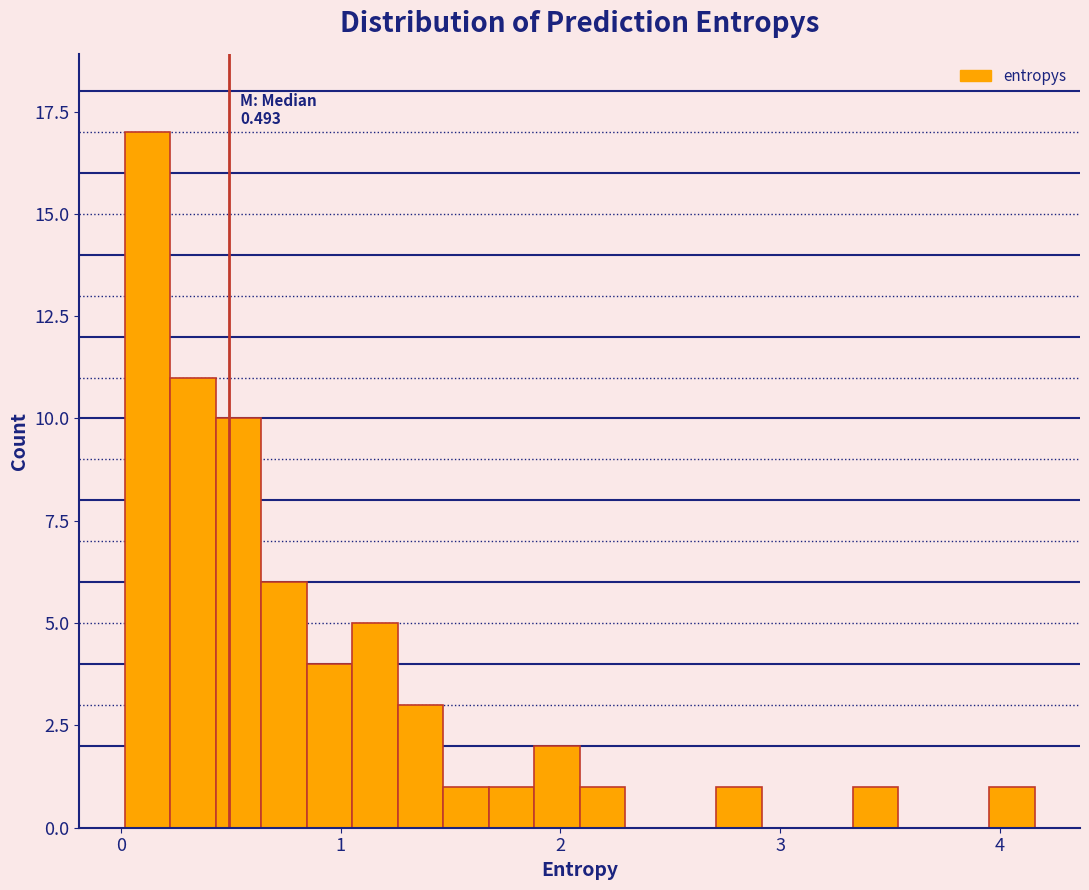

Around what value on the x-axis is the tallest bar? Give the approximate position of its centre, as read against the axis.

0.1